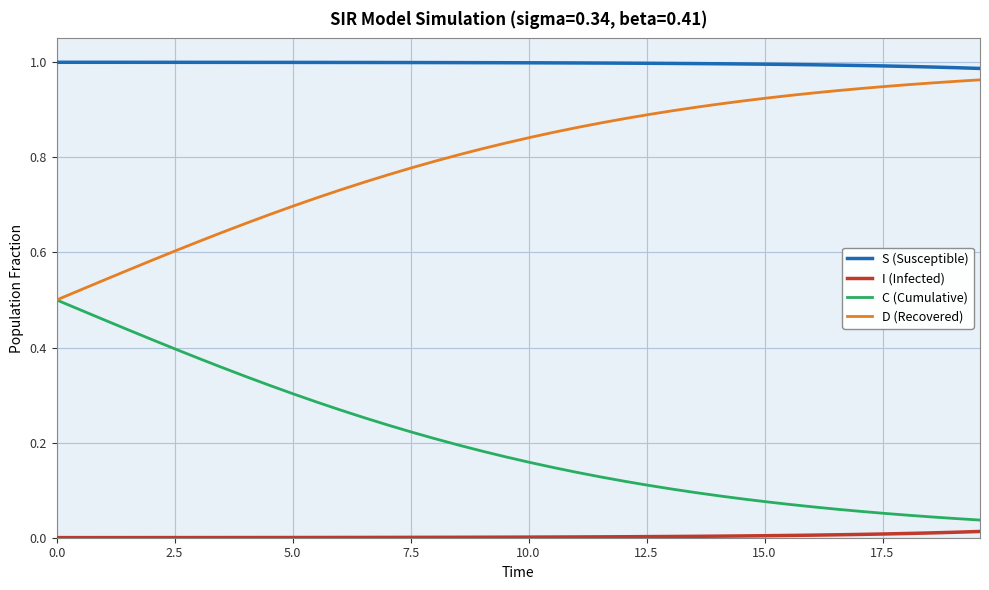

List the series in order of their overall mean, highest first.

S (Susceptible), D (Recovered), C (Cumulative), I (Infected)